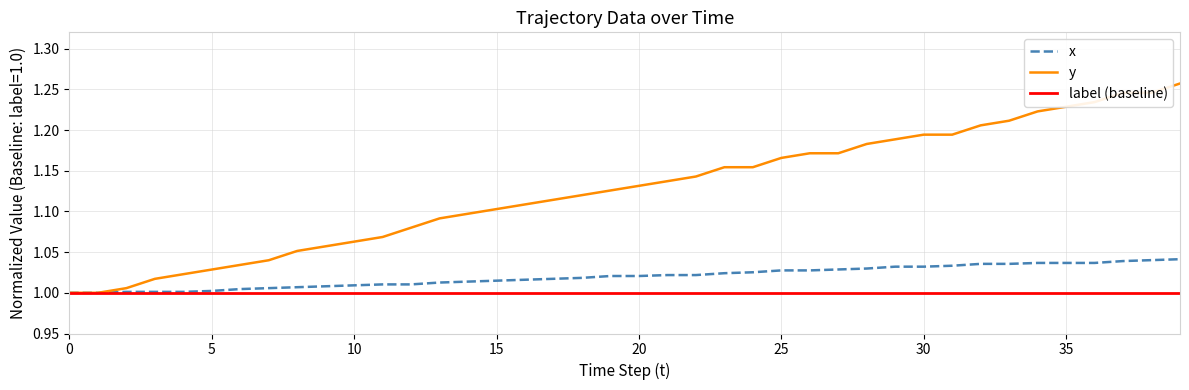

Which series has the largest total across all categories?

y